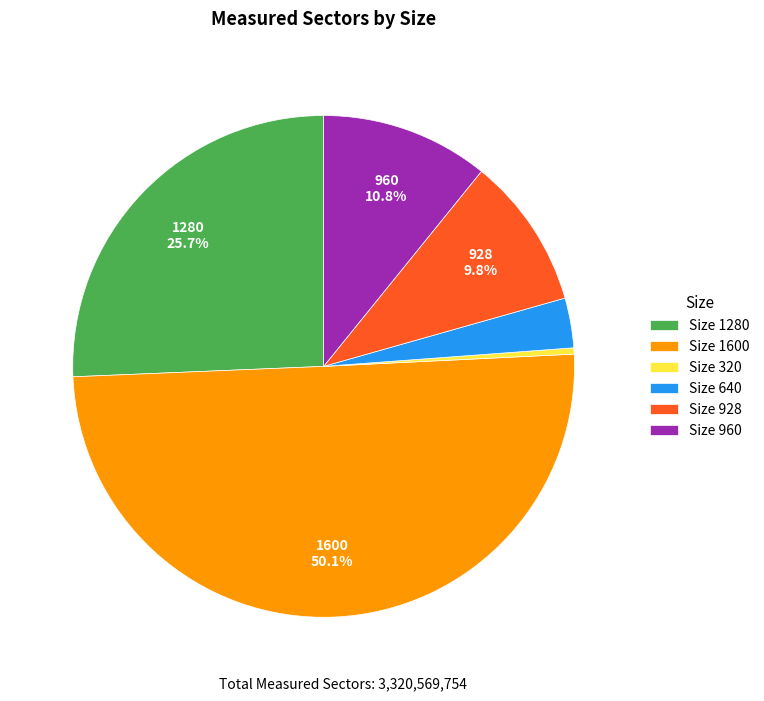

Which category accounts for the majority?

Size 1600